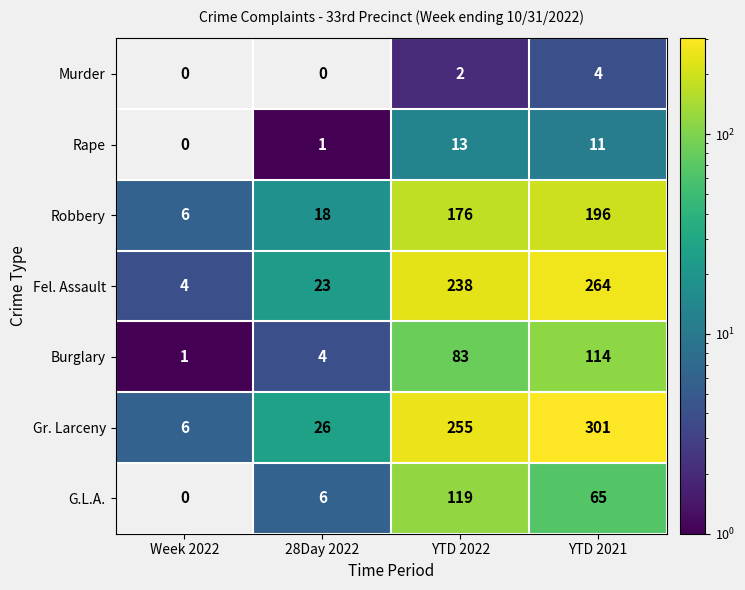

How many values in the Gr. Larceny series are below 255?

2